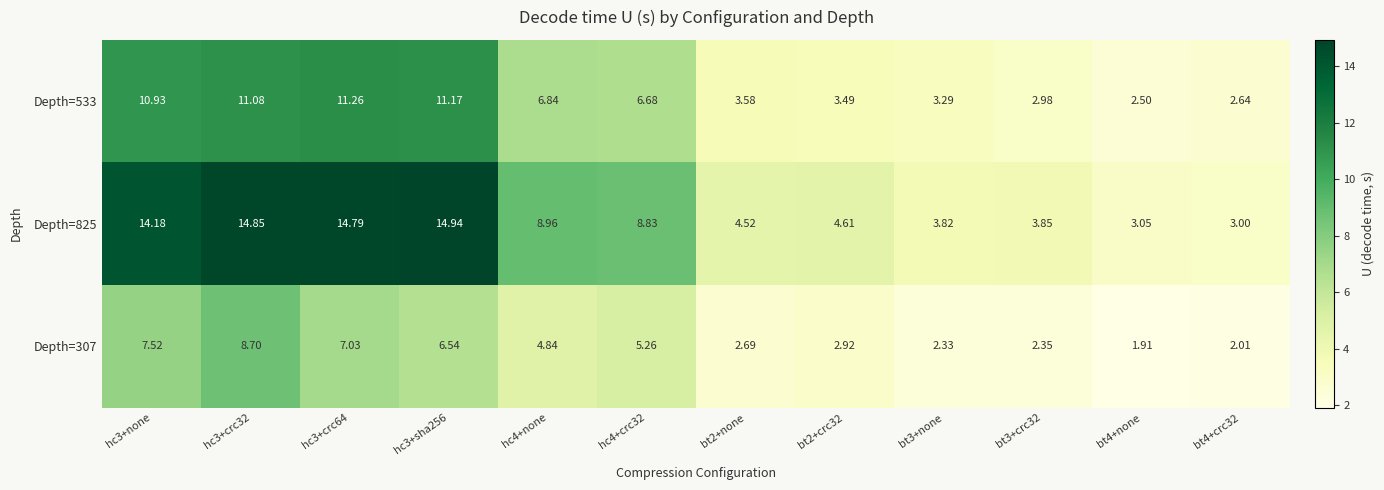

Between bt2+crc32 and bt3+crc32, which series saw the biggest shift?

Depth=825